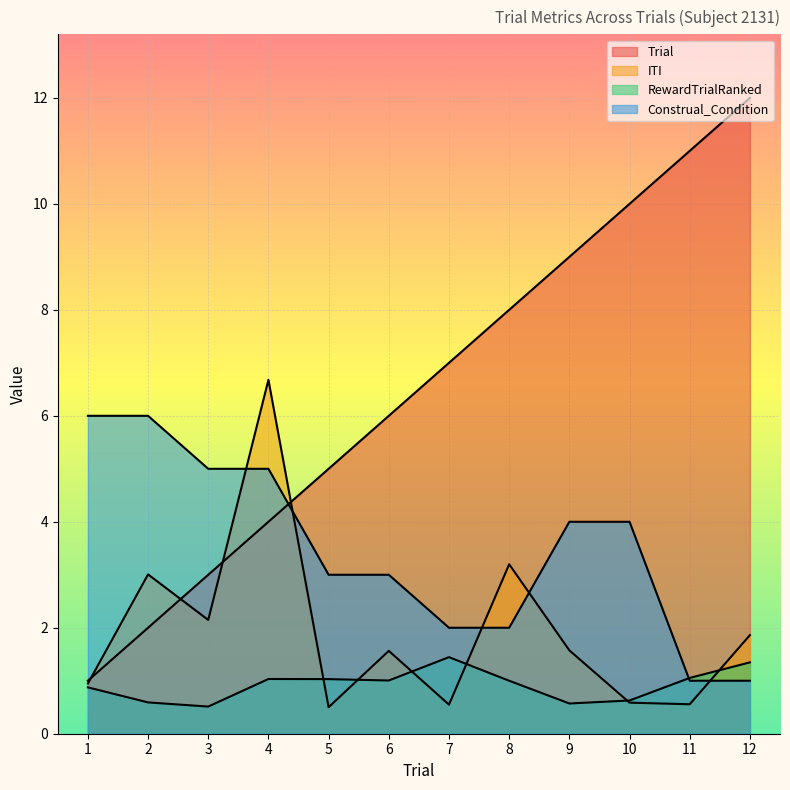

Which series has the largest total across all categories?

Trial